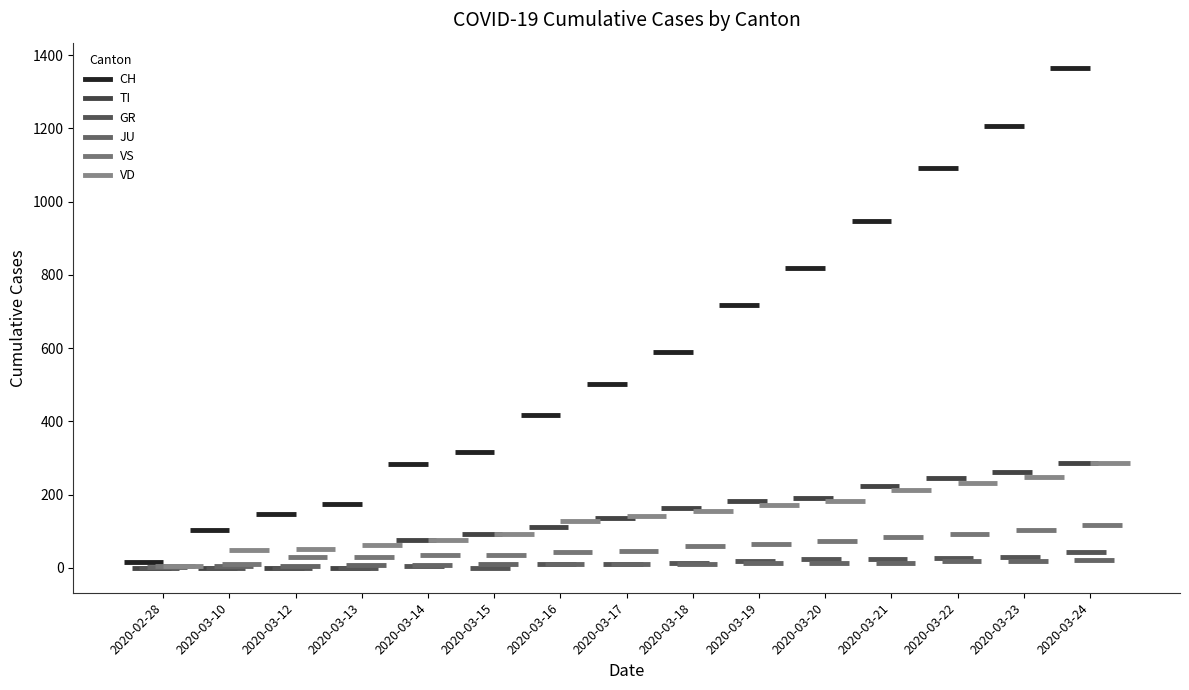

What is the lowest value of the CH series?

16